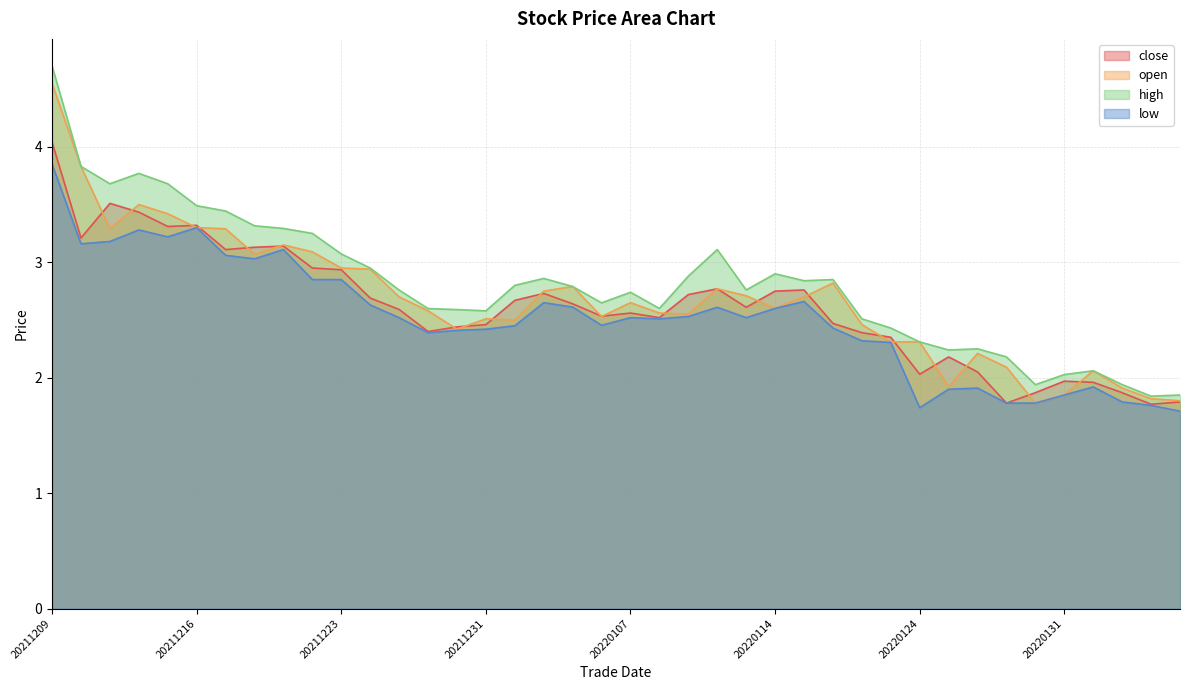

Which series has the widest spread of values?

high